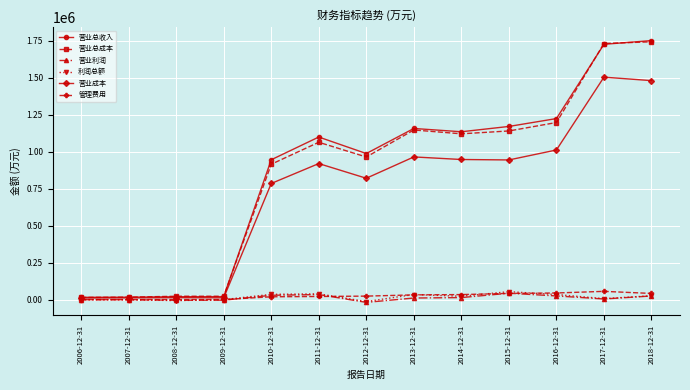

At how many categories does at least one series exceed 732636?

9